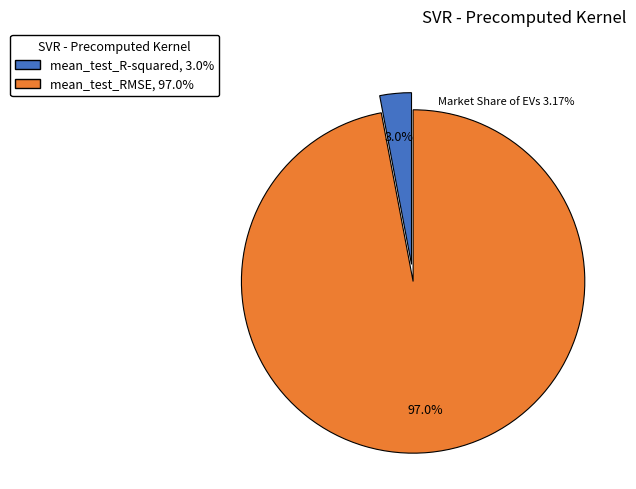

Which slice is the largest?

mean_test_RMSE